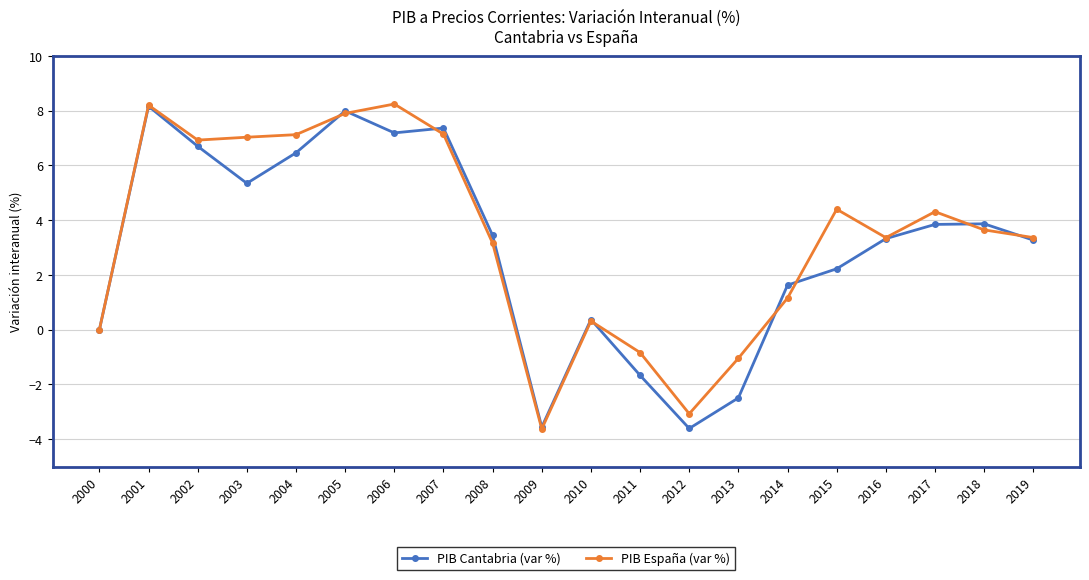

True or false: PIB España (var %) has more than 2 points higher than both neighbors.

True